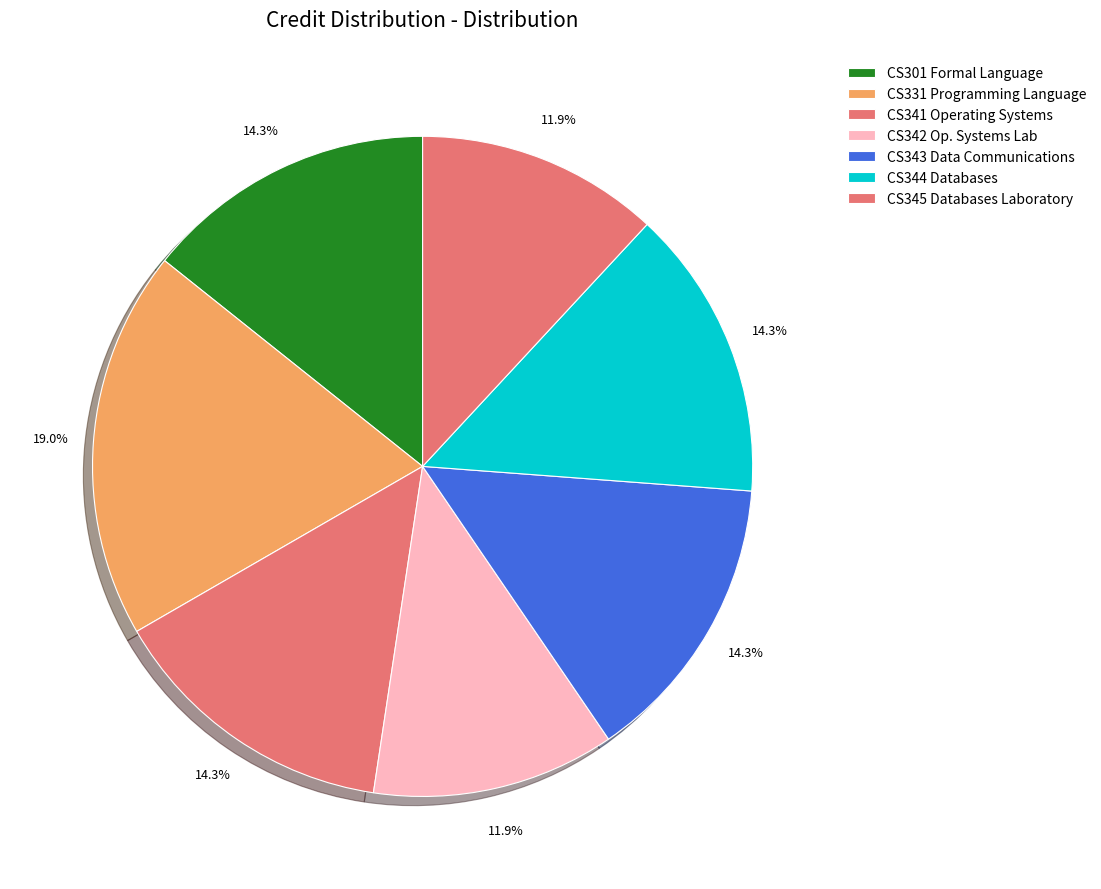

Is it true that CS341 Operating Systems is 5% of the pie?

False